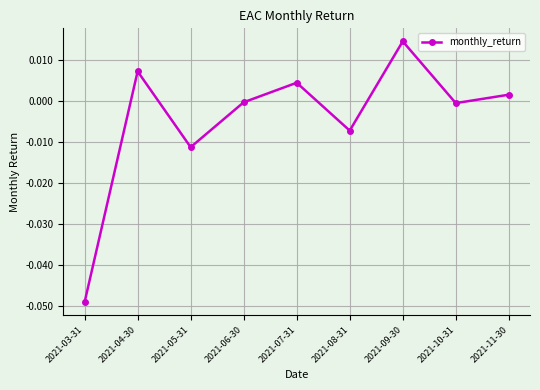

True or false: there are more than 2 points higher than both neighbors.

True